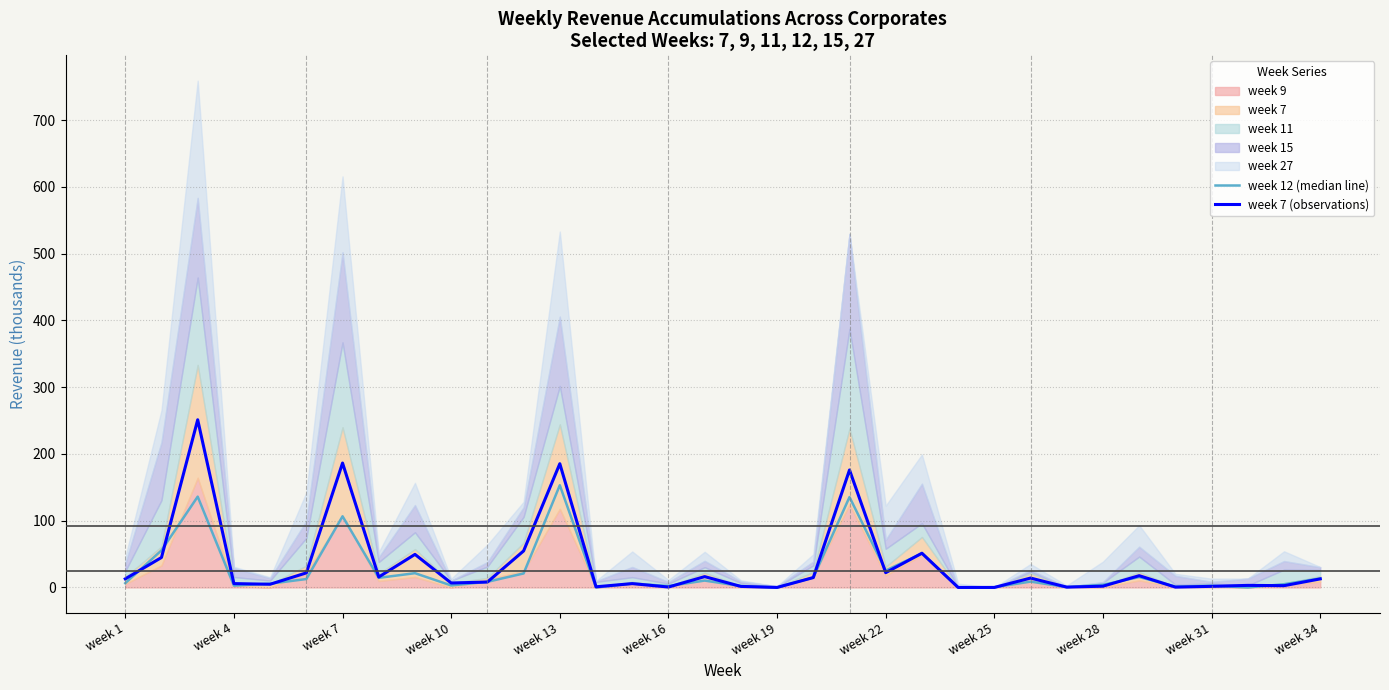

Is it true that week 7 (observations) equals -80.9 at week 19?

False